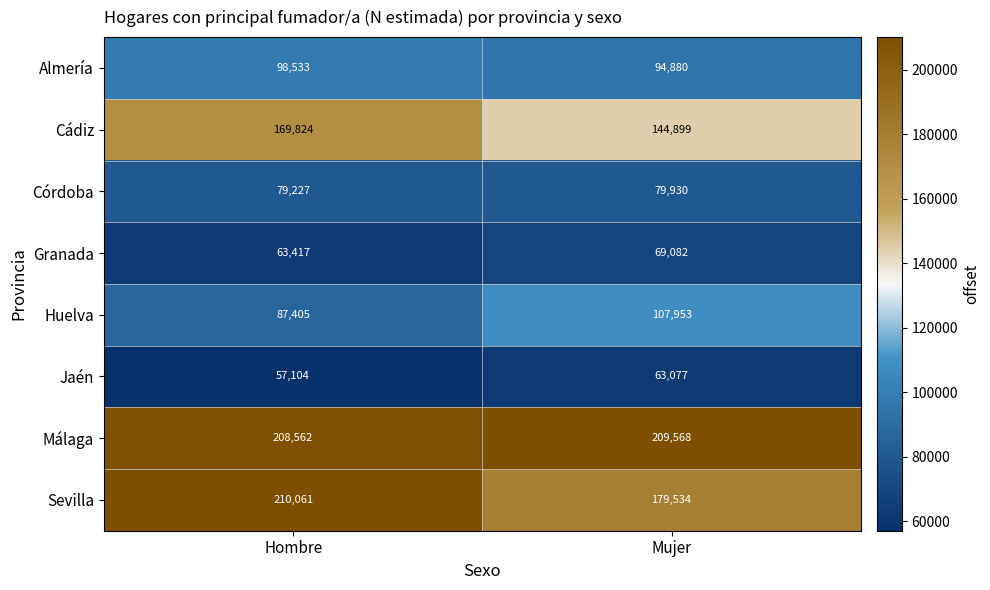

What is the approximate value of Sevilla at Hombre, to the nearest 100?

210100